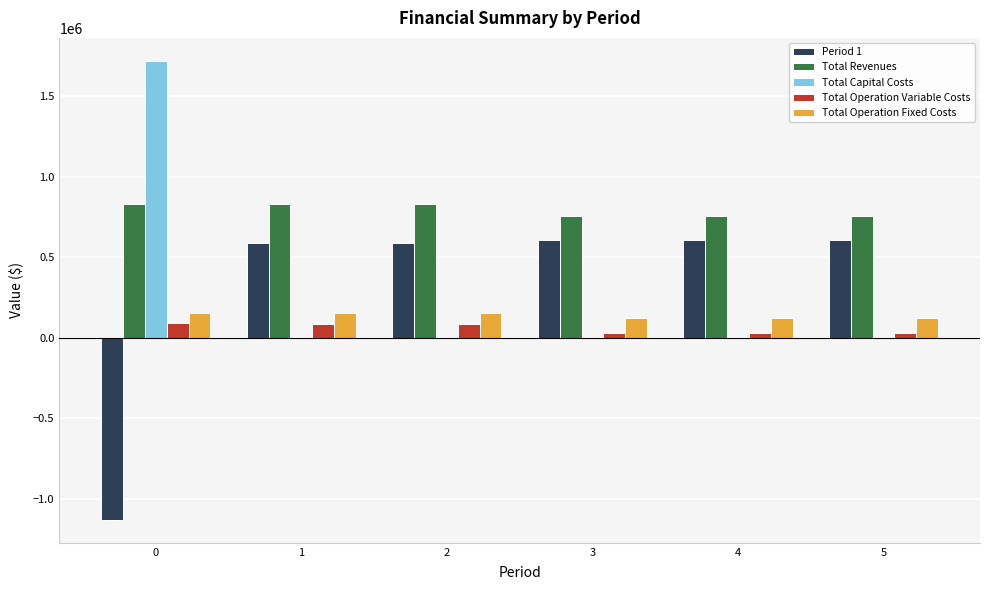

Count the number of categories in the chart.

6